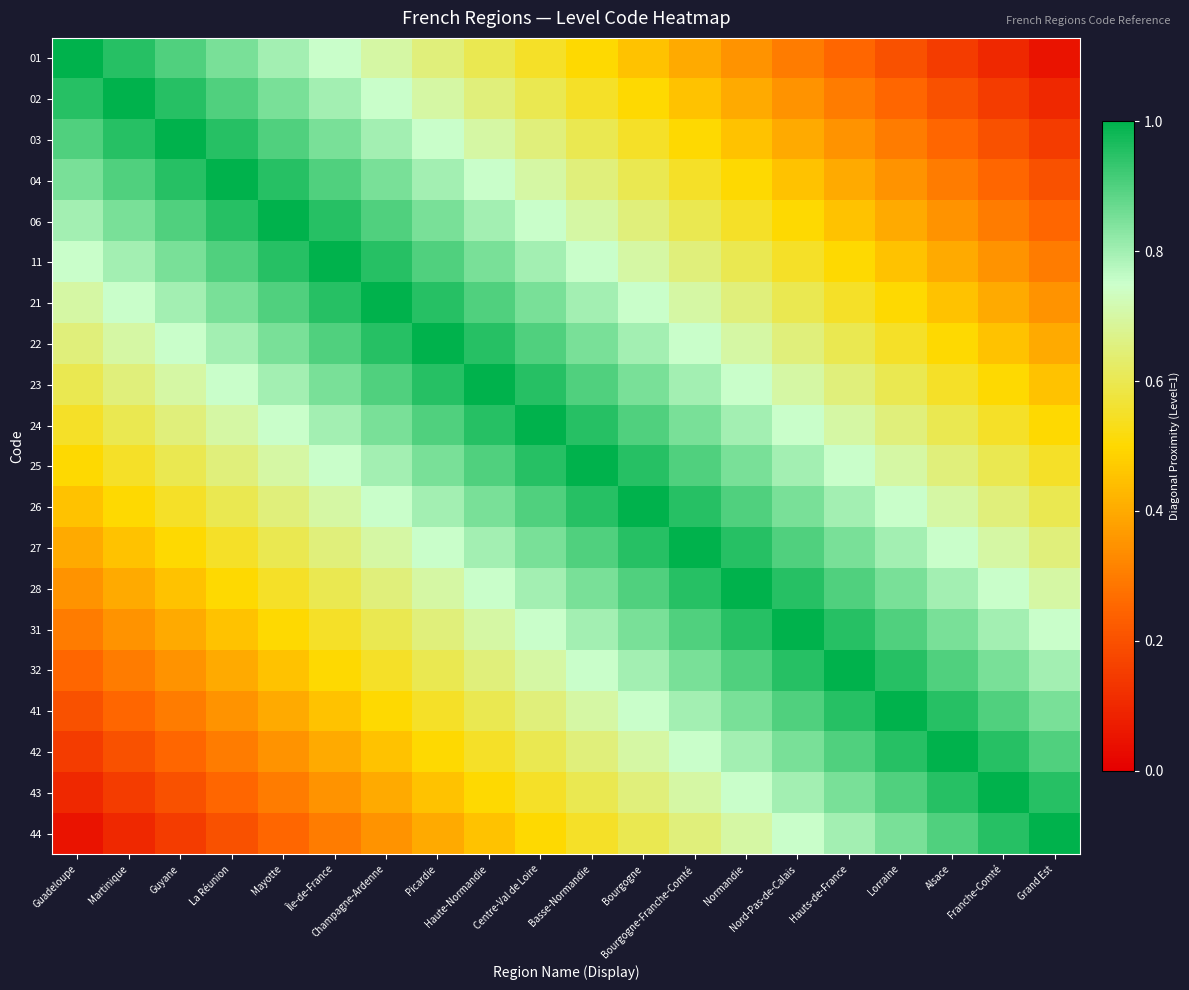

What is the maximum value shown in the chart?

1.0